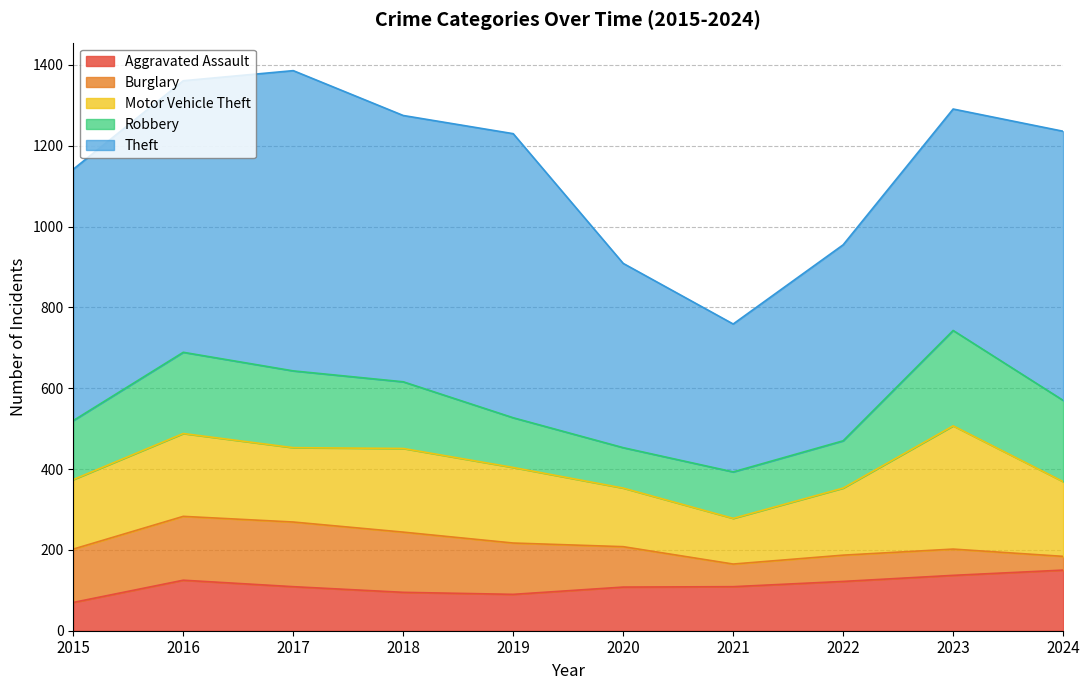

At which label does Burglary first exceed 127?

2015